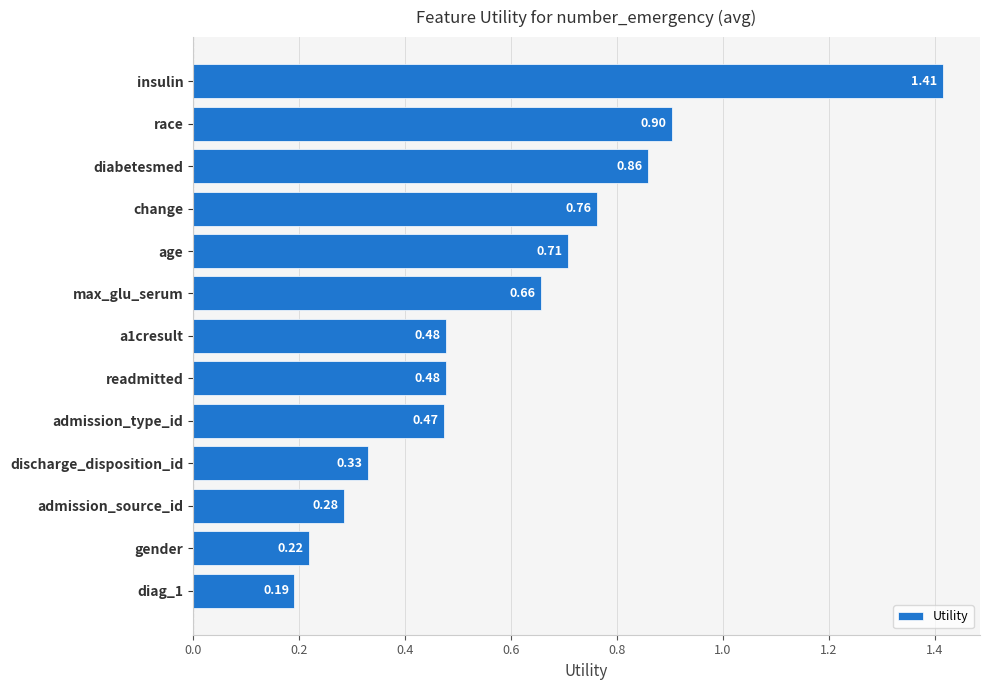

What is the difference between the maximum and minimum values?

1.2